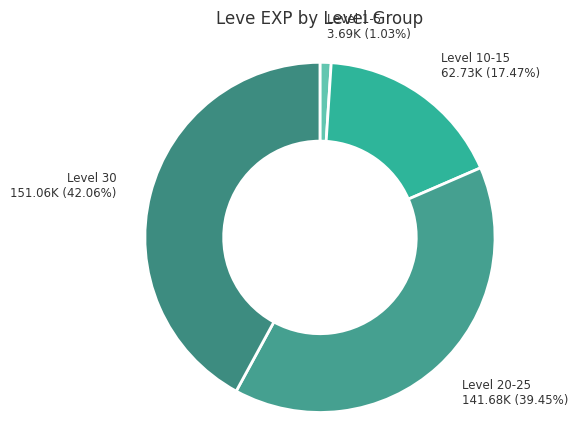

Is there any slice that represents more than half of the pie?

No